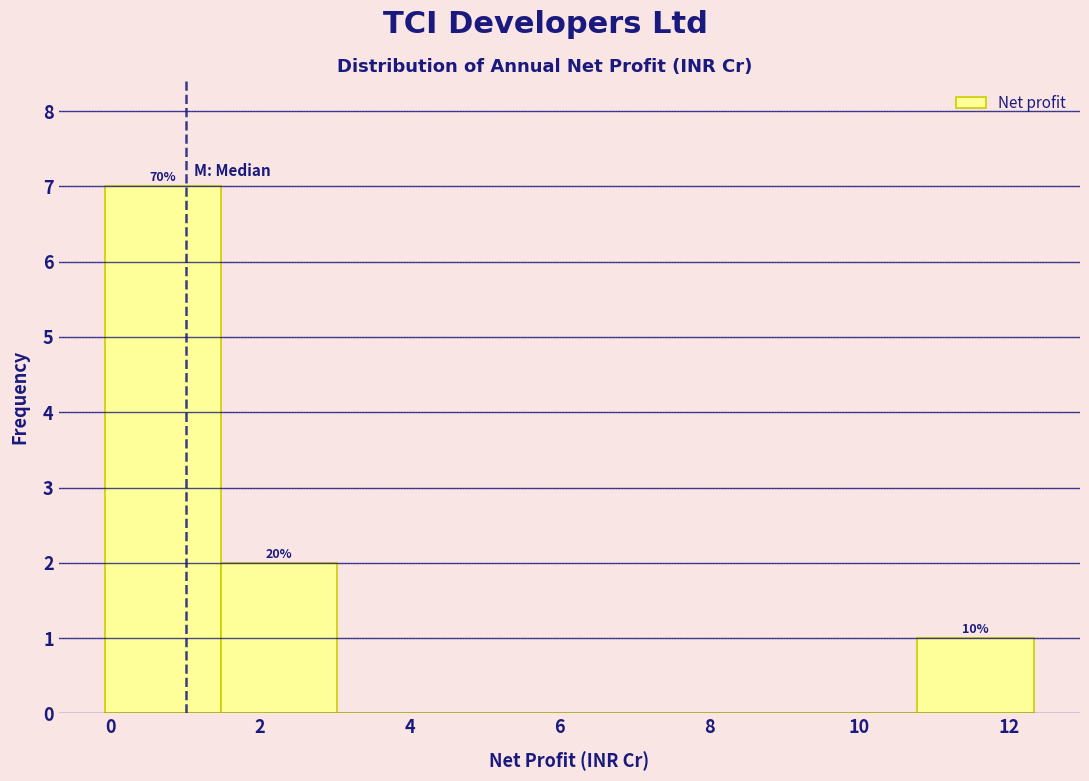

Which range on the x-axis has the tallest bar?

0.0 to 1.4